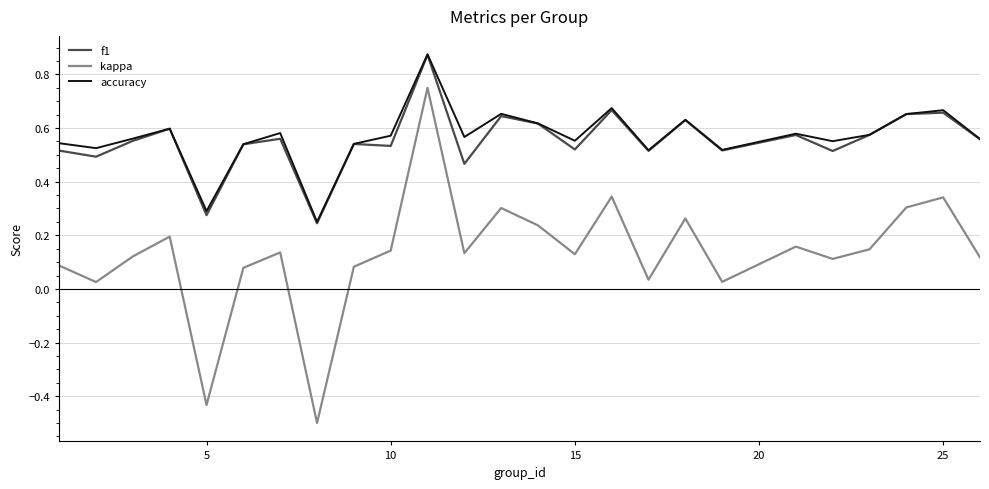

Which series has the largest total across all categories?

accuracy